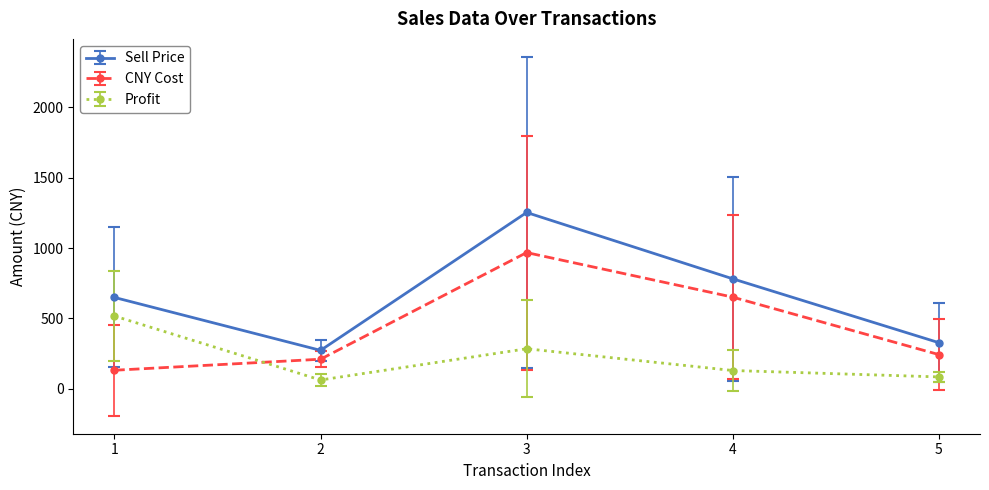

Is the value of Sell Price at 4 greater than the value of CNY Cost at 1?

Yes